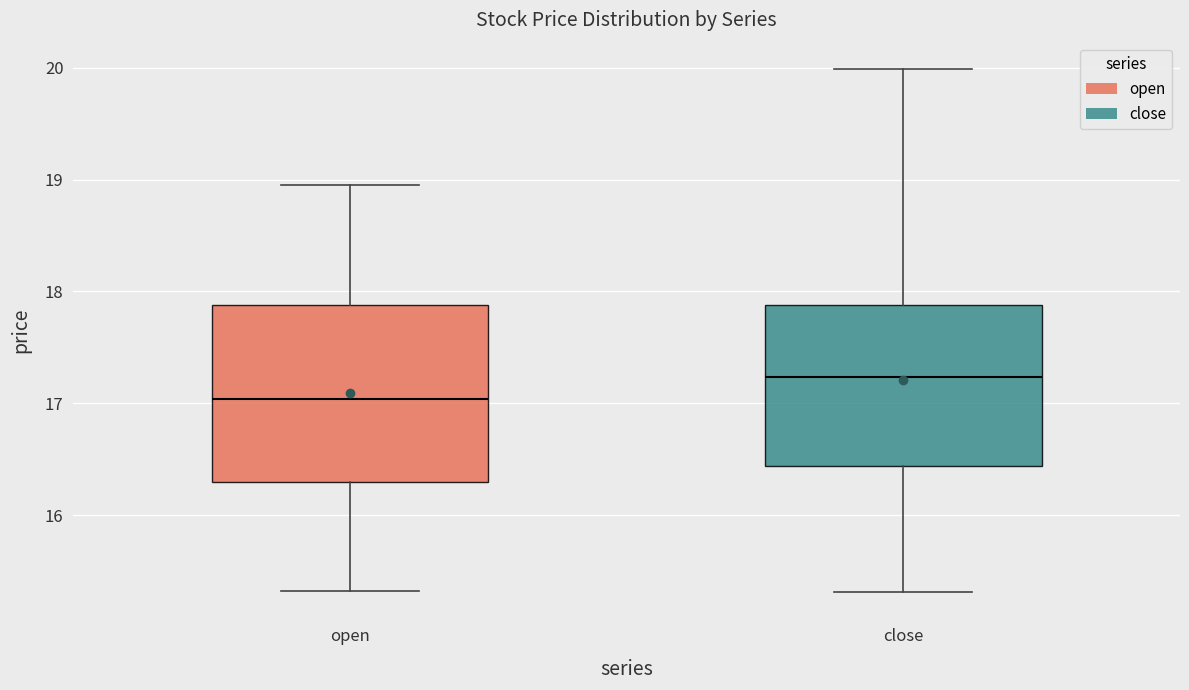

Where does the upper whisker of the box for open end on the y-axis? The values are not printed on the chart, so give them approximately, as read against the axis.

19.0